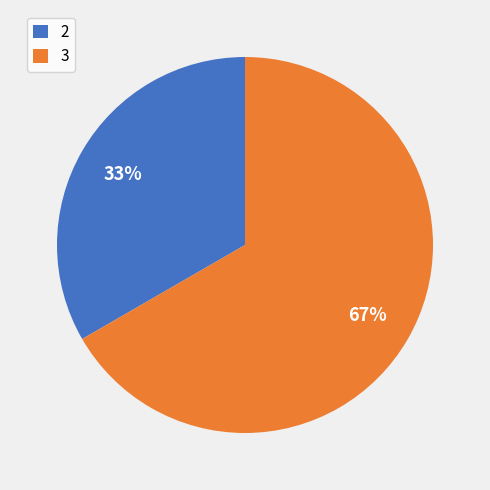

How many segments does this pie chart have?

2